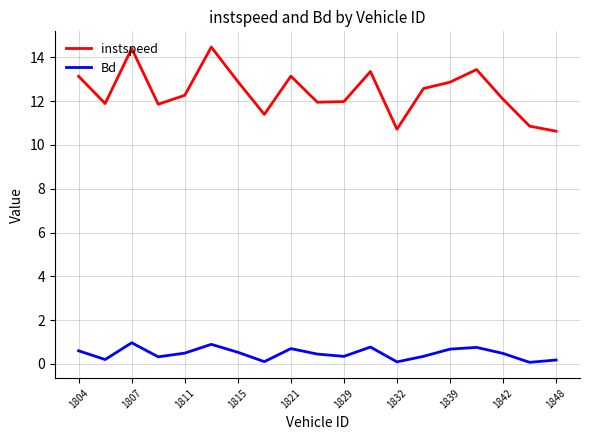

What is the maximum value shown in the chart?

14.5